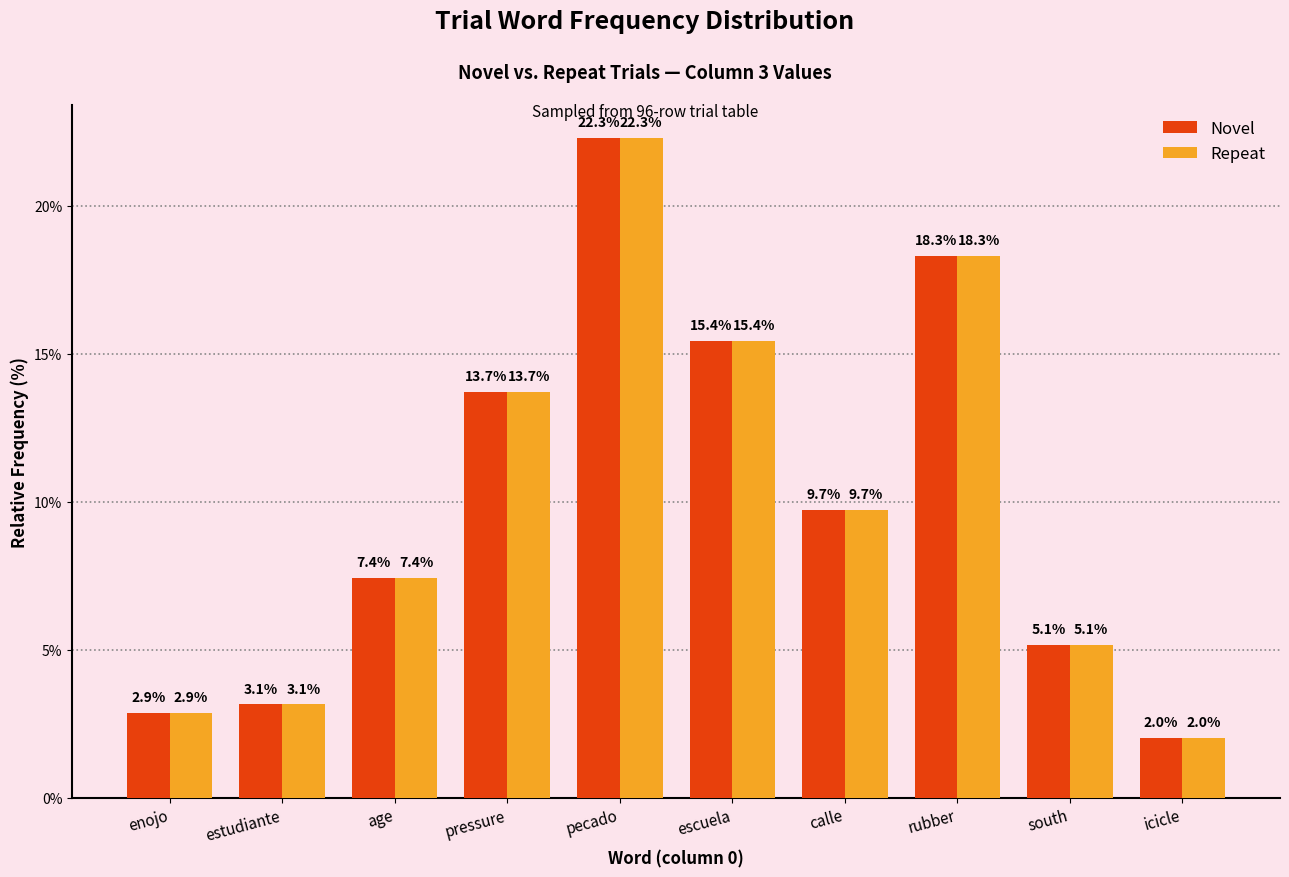

What is the sum of all Novel values?

100.0